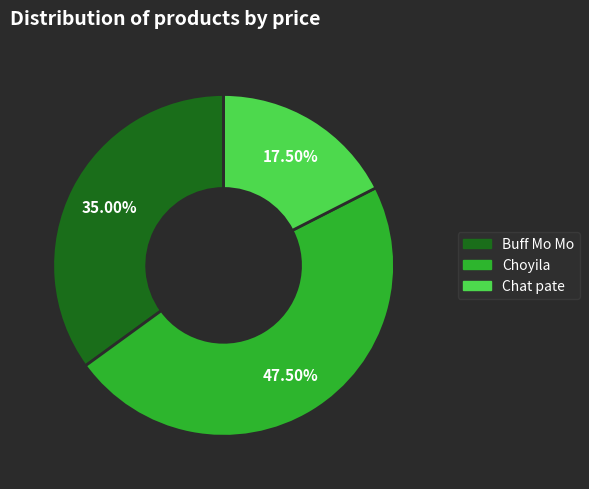

Which has a higher value, Buff Mo Mo or Choyila?

Choyila